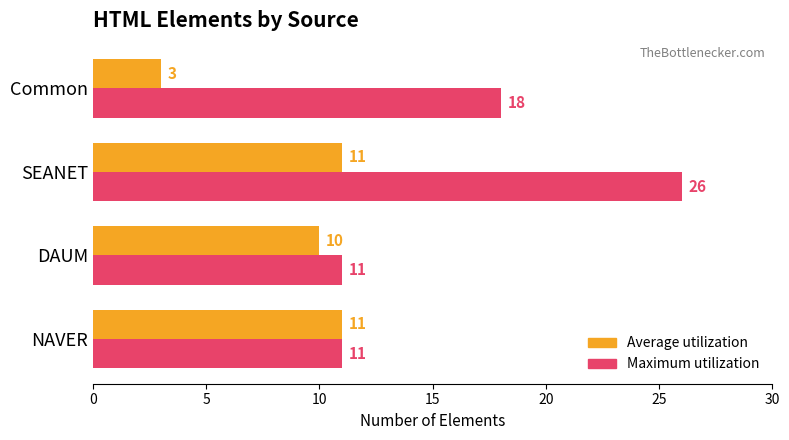

What is the minimum value for Average utilization?

3